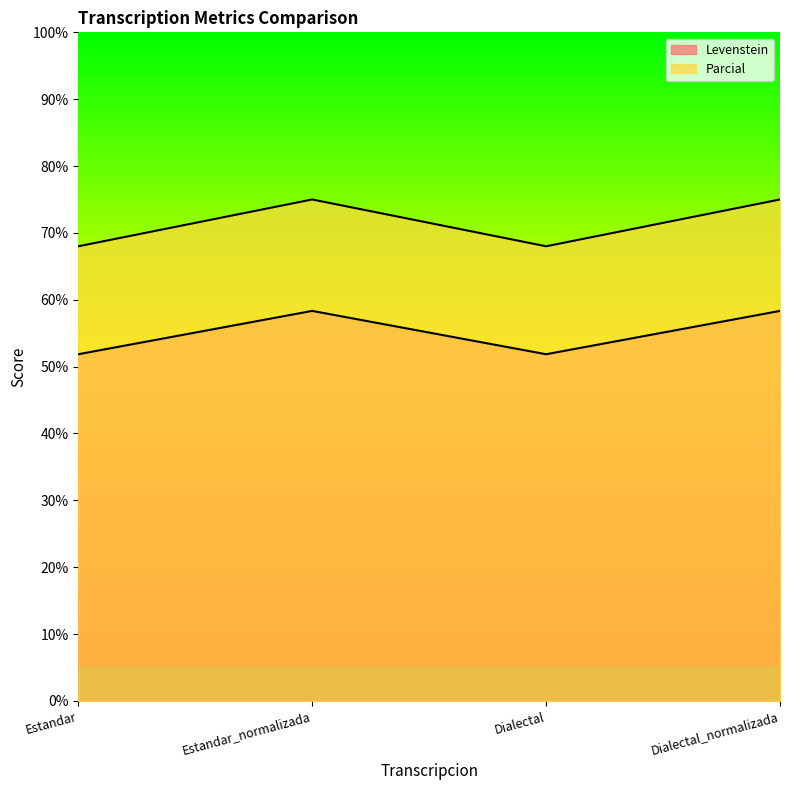

At which category is the sum across all series the highest?

Estandar_normalizada